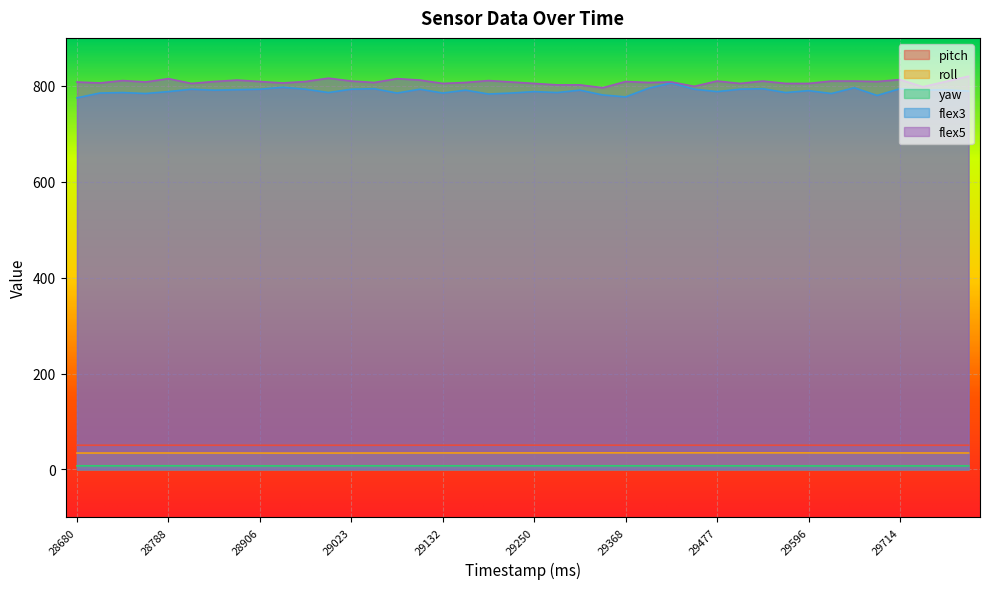

What is the difference between the maximum and second lowest values in the roll series?

0.5